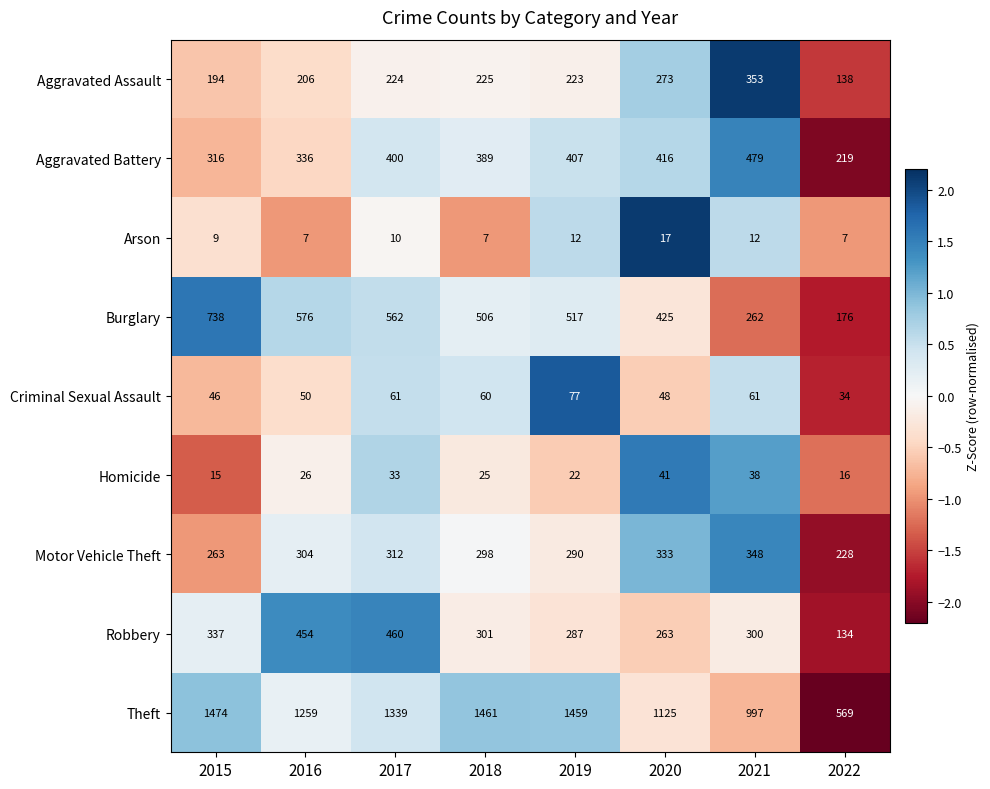

At 2018, list the series in order from smallest to largest.

Arson, Homicide, Criminal Sexual Assault, Aggravated Assault, Motor Vehicle Theft, Robbery, Aggravated Battery, Burglary, Theft